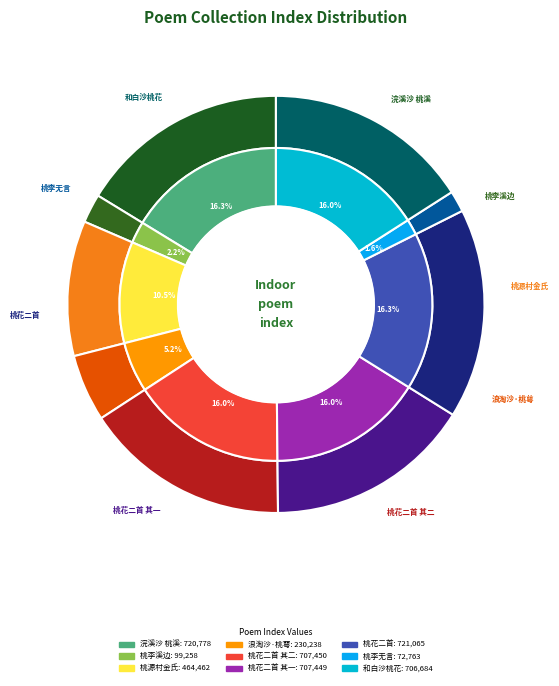

What portion of the pie excludes 浣溪沙 桃花二首 其一?

84.0%